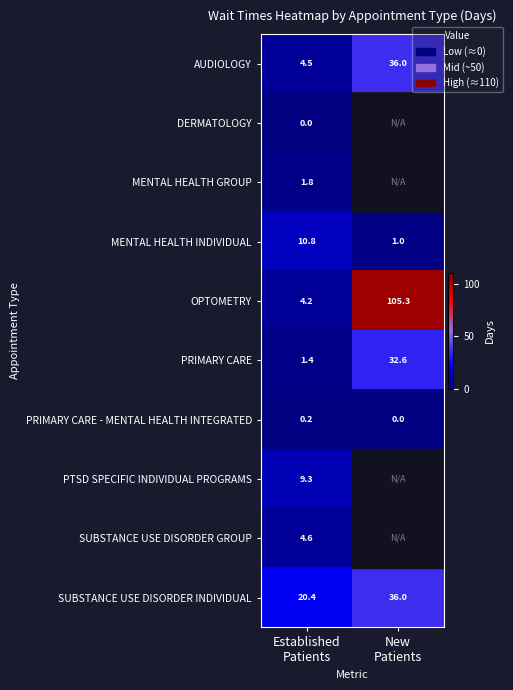

What is the average value of the PRIMARY CARE series?

17.0